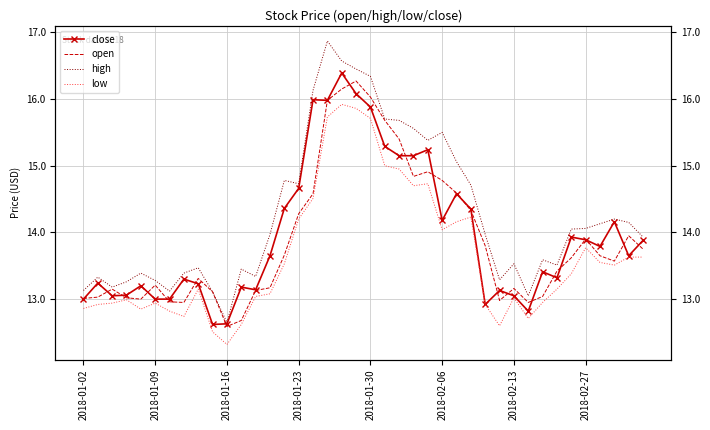

What is the sum of the high values at 21 and 13?

29.7